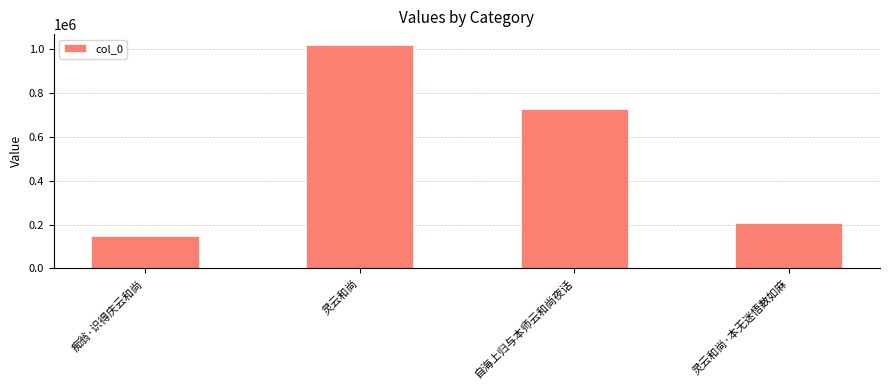

How many data points does each series have?

4